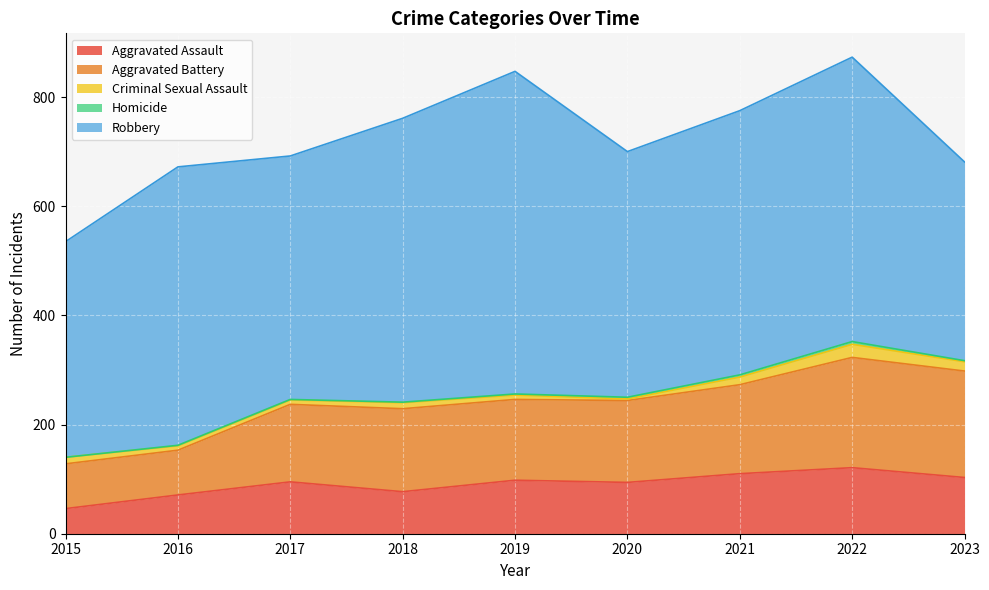

The value of Aggravated Battery at 2015 is 39. True or false?

False